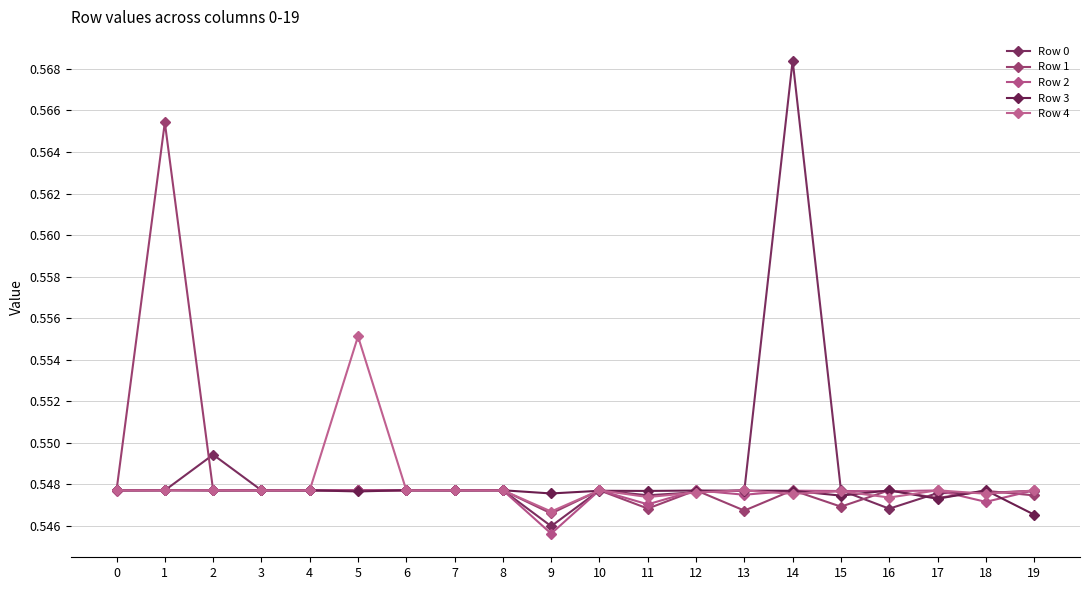

Count the number of categories in the chart.

20